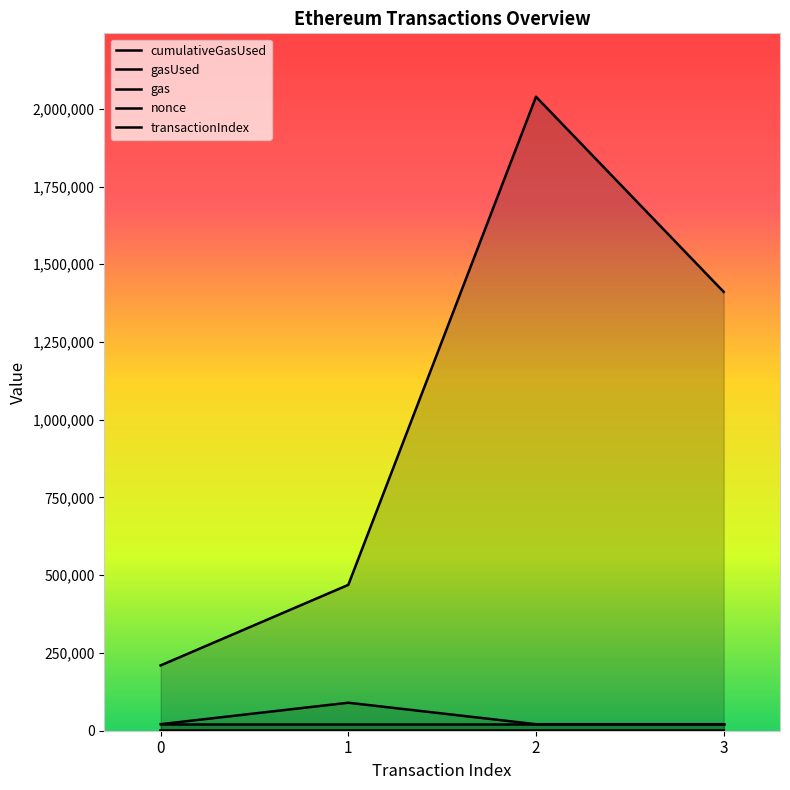

In transactionIndex, how many points are higher than both neighbors (excluding endpoints)?

1